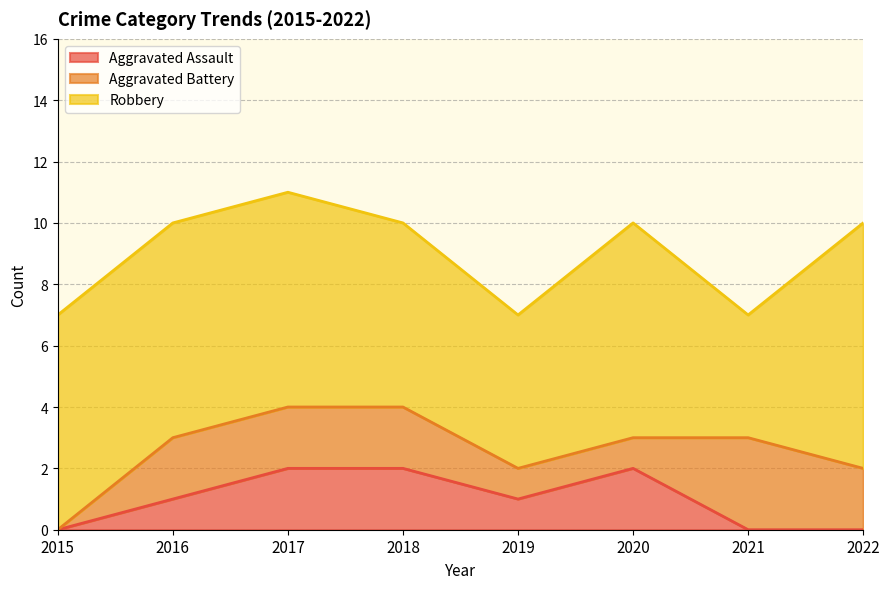

How many lines are shown in the chart?

3